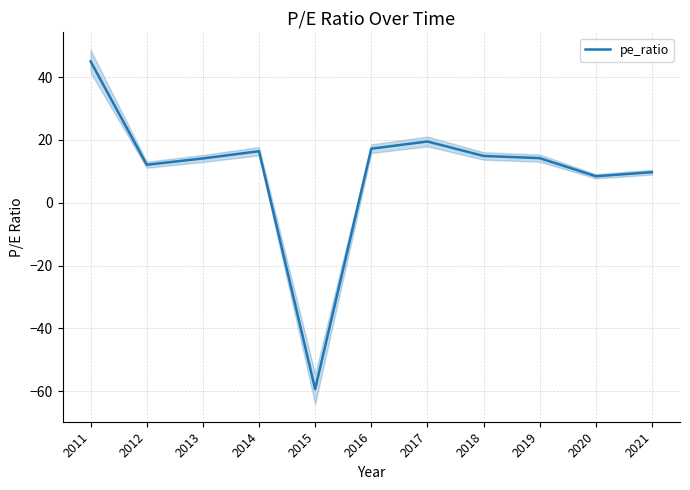

Which has a higher value, 2012 or 2015?

2012